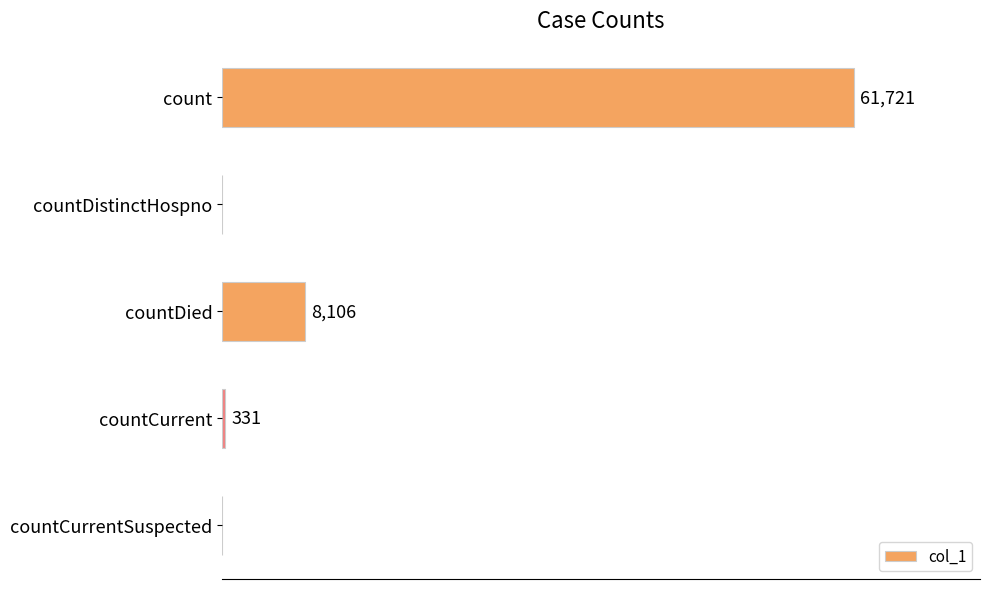

At which category does the chart reach its peak across all series?

count